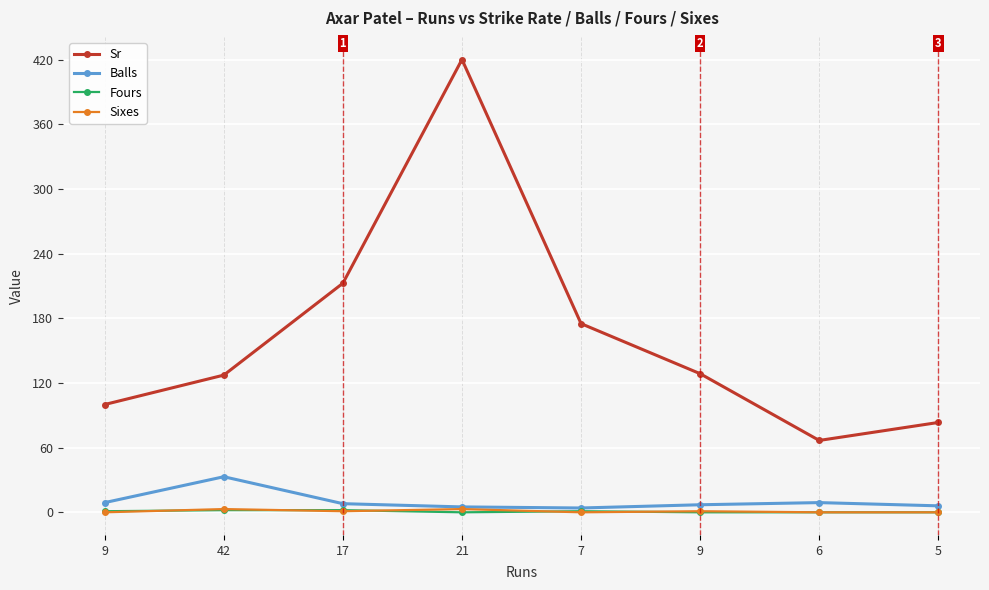

True or false: Sixes and Balls intersect in this chart.

False